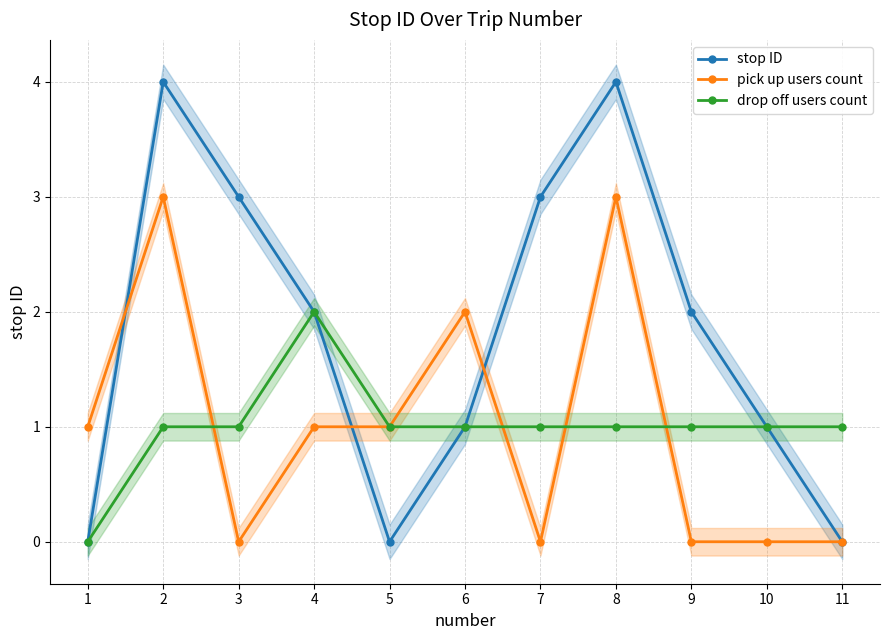

True or false: pick up users count and drop off users count intersect in this chart.

True